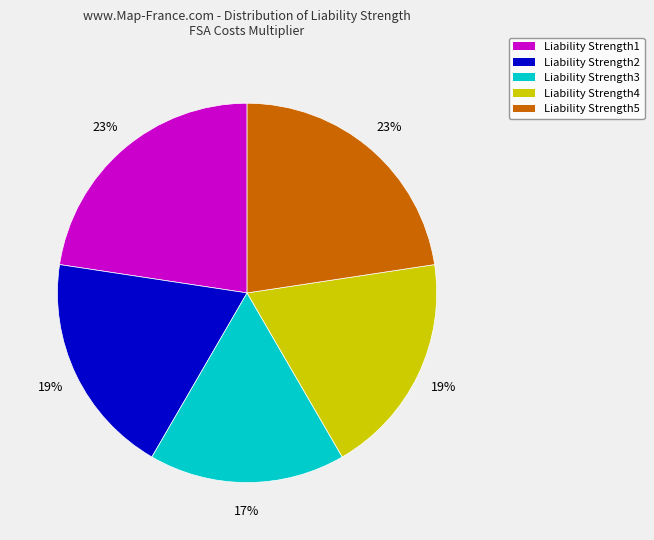

To the nearest percent, what percentage of the pie is Liability Strength4?

19%